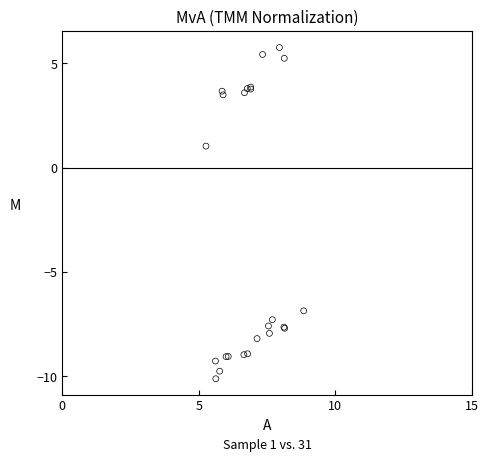

What Y value in the scatter plot is closest to -2?

1.0